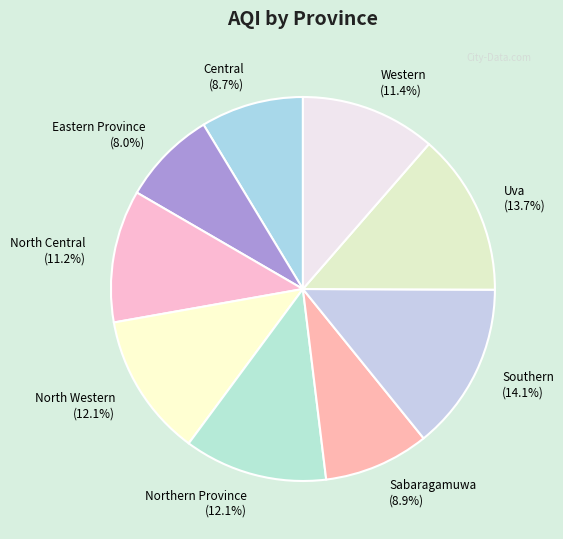

How much of the chart is everything except Central (8.7%)?

91.3%